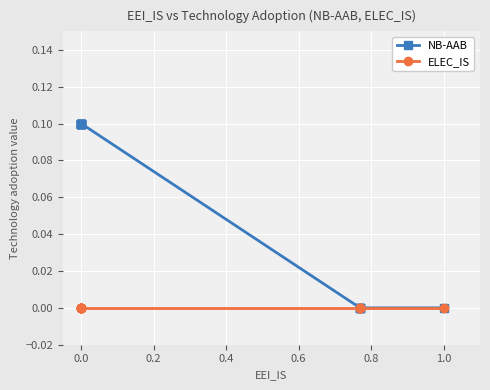

True or false: ELEC_IS has a value of 0.0 at 0.0.

True